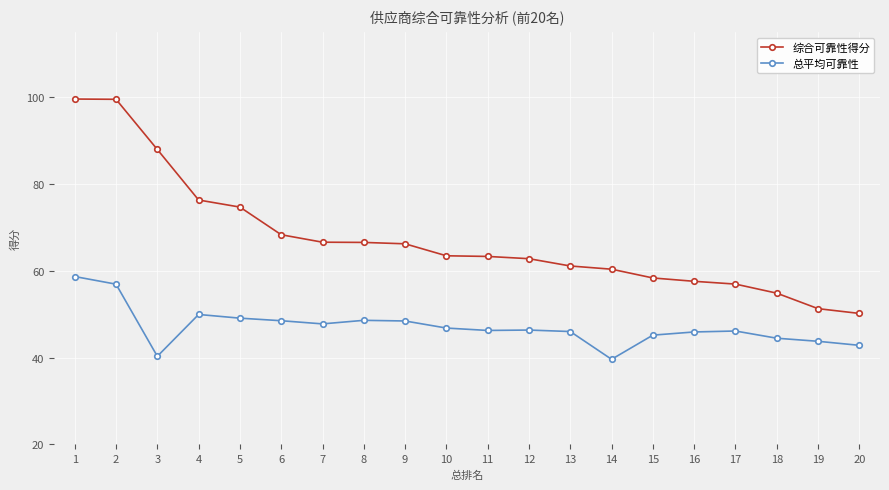

Is it true that 总平均可靠性 equals 42.8 at 20?

True